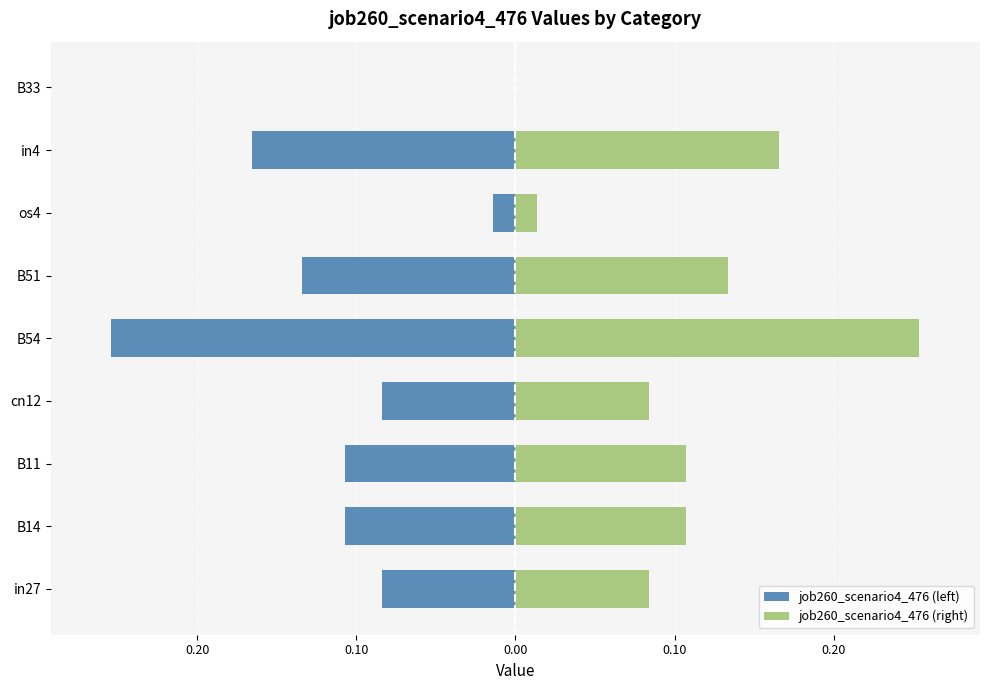

What is the difference between the second highest and second lowest values in the job260_scenario4_476 (left) series?

0.2